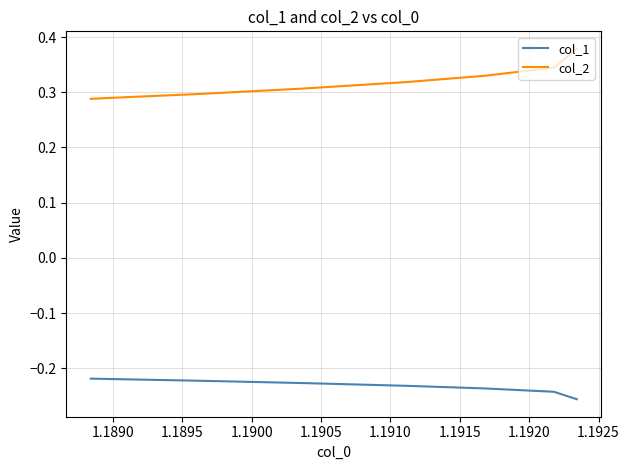

Which series changed the most between 1.1895 and 1.1905?

col_2